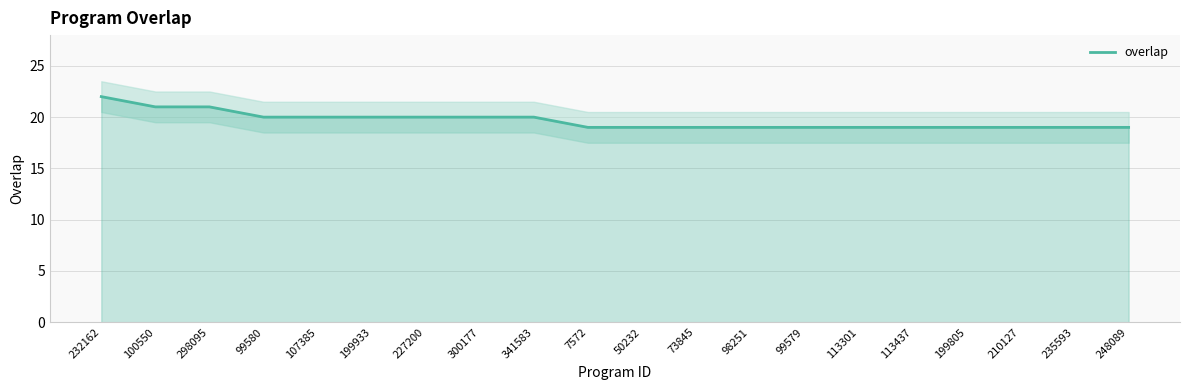

The chart shows a value of 20 at 99580. True or false?

True